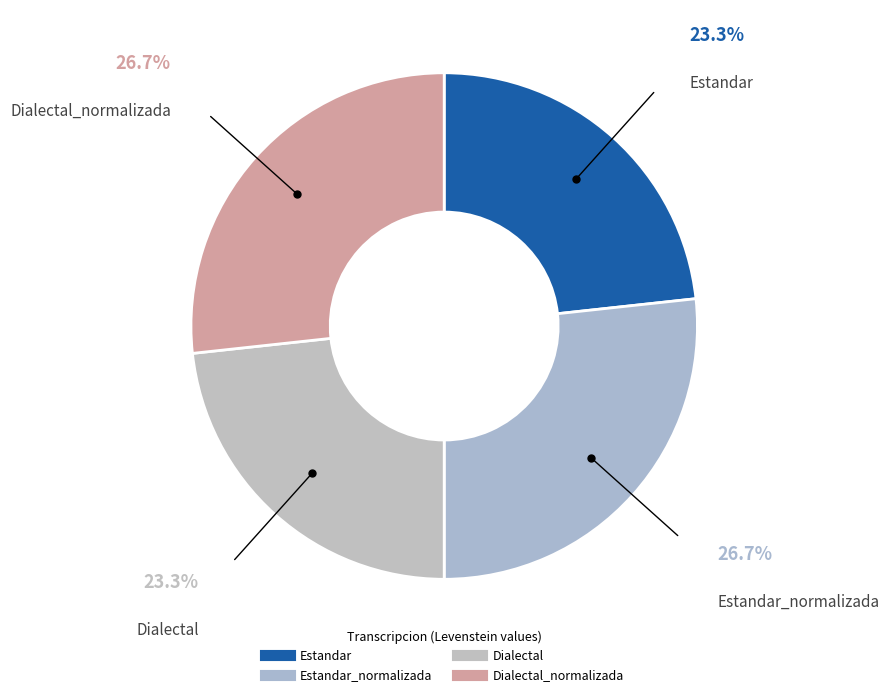

Count the number of slices in the pie.

4